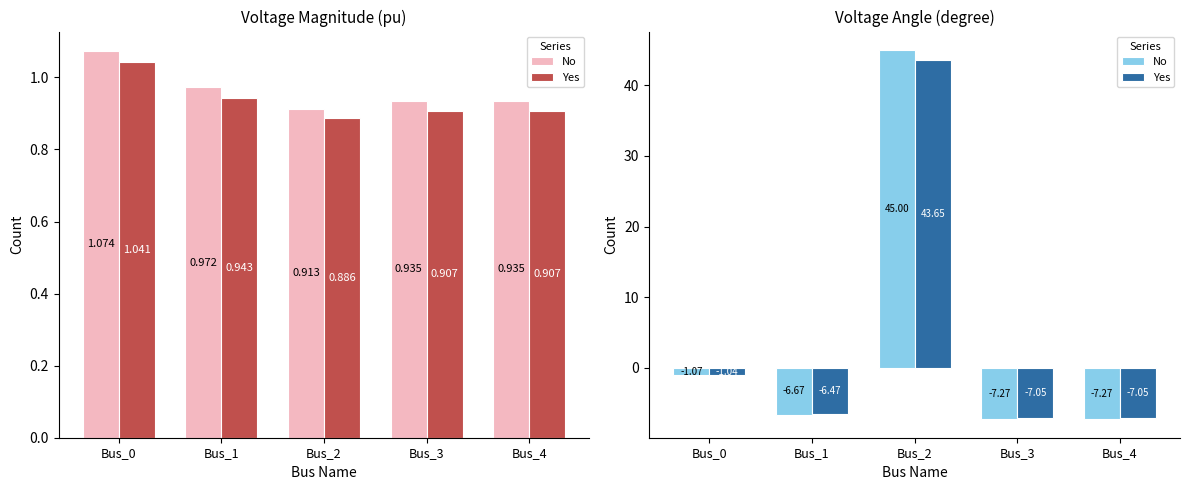

How many bars are there in total?

20